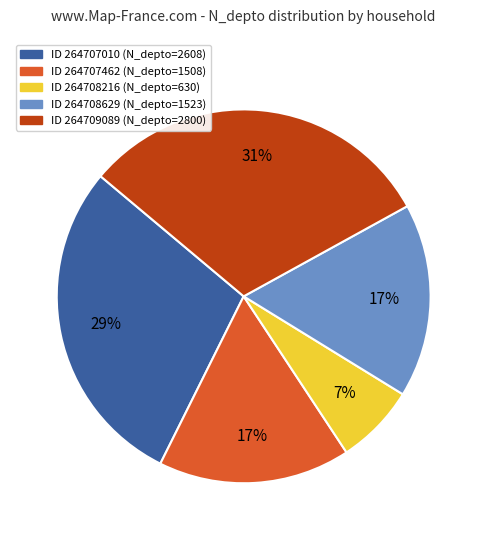

Is there a majority slice in this chart?

No